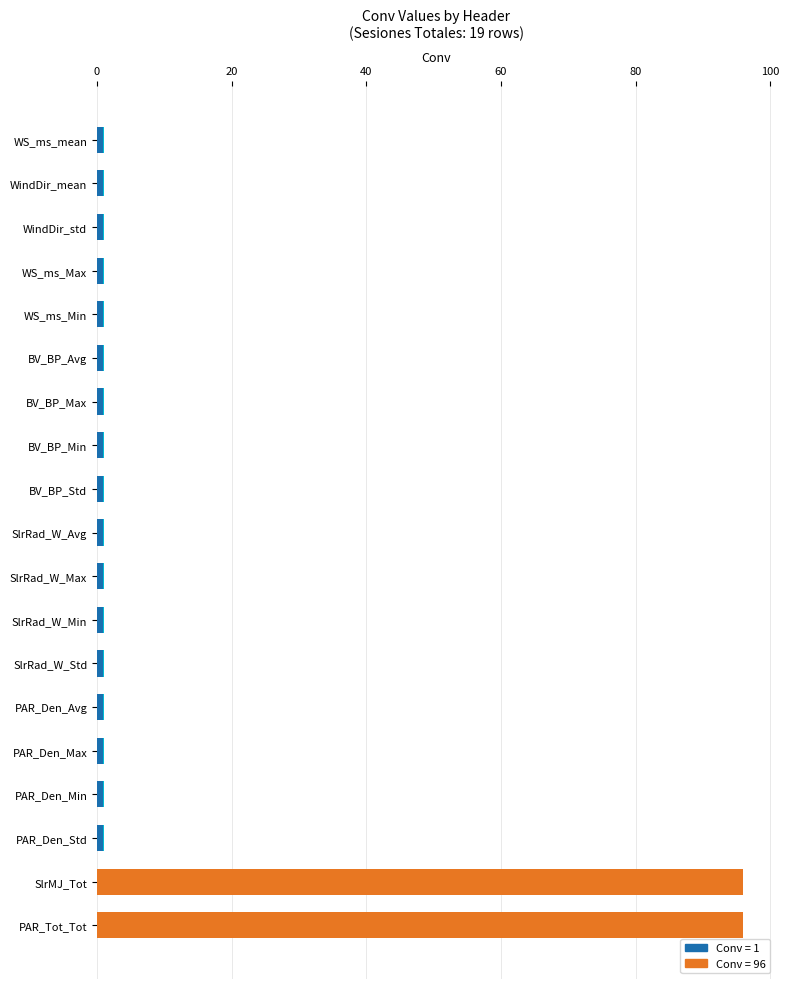

What is the value of the 4th bar from the left?

1